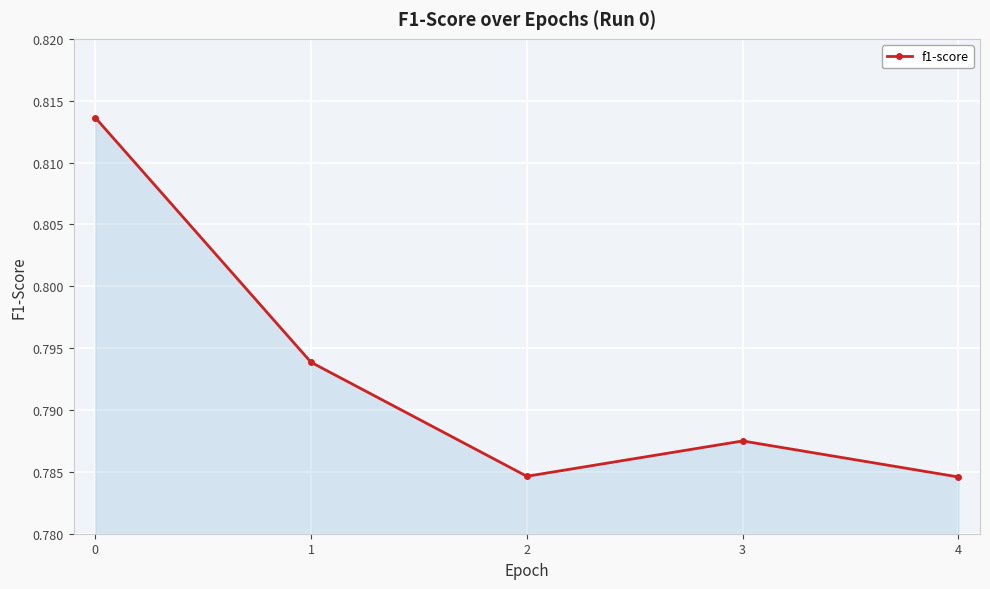

What is the sum of the values at 4 and 1?

1.6